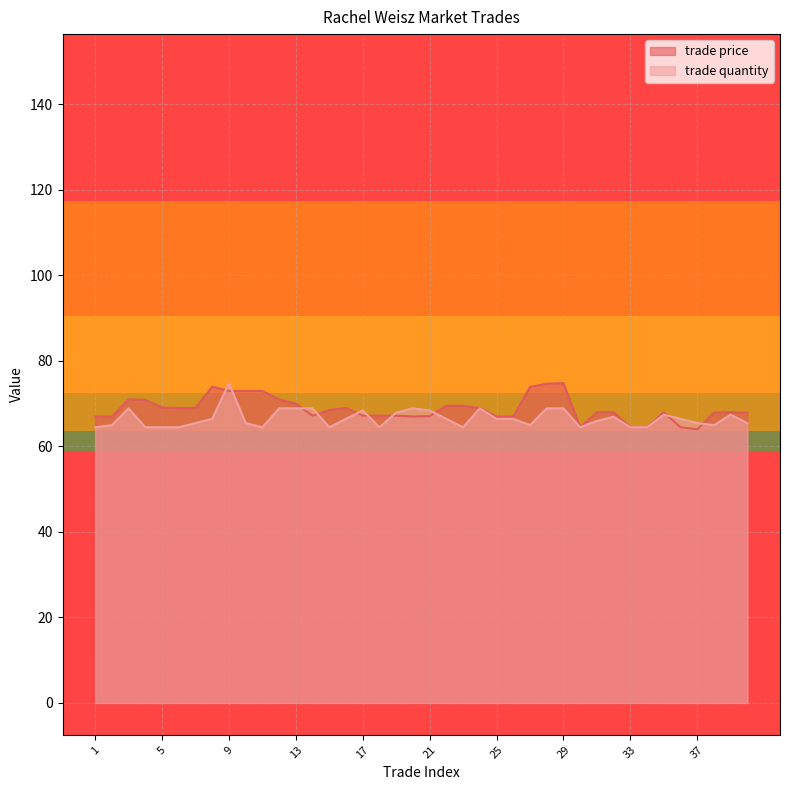

Reading left to right, list all the values displayed in this chart.

trade price: 67.0	67.0	71.0	70.9	69.1	69.0	69.0	74.0	73.0	73.0	73.0	71.0	70.0	67.2	68.5	69.0	67.2	67.2	67.2	67.0	67.1	69.5	69.5	69.0	67.0	67.0	73.9	74.7	74.8	64.5	68.0	68.0	64.5	64.5	68.0	64.5	64.0	67.9	68.0	67.9
trade quantity: 64.5	65.0	68.9	64.5	64.5	64.5	65.5	66.5	74.8	65.5	64.5	68.9	68.9	68.9	64.5	66.5	68.4	64.5	67.9	68.9	68.4	66.5	64.5	68.9	66.5	66.5	65.0	68.9	68.9	64.5	66.0	66.9	64.5	64.5	67.4	66.5	65.5	65.0	67.4	65.5